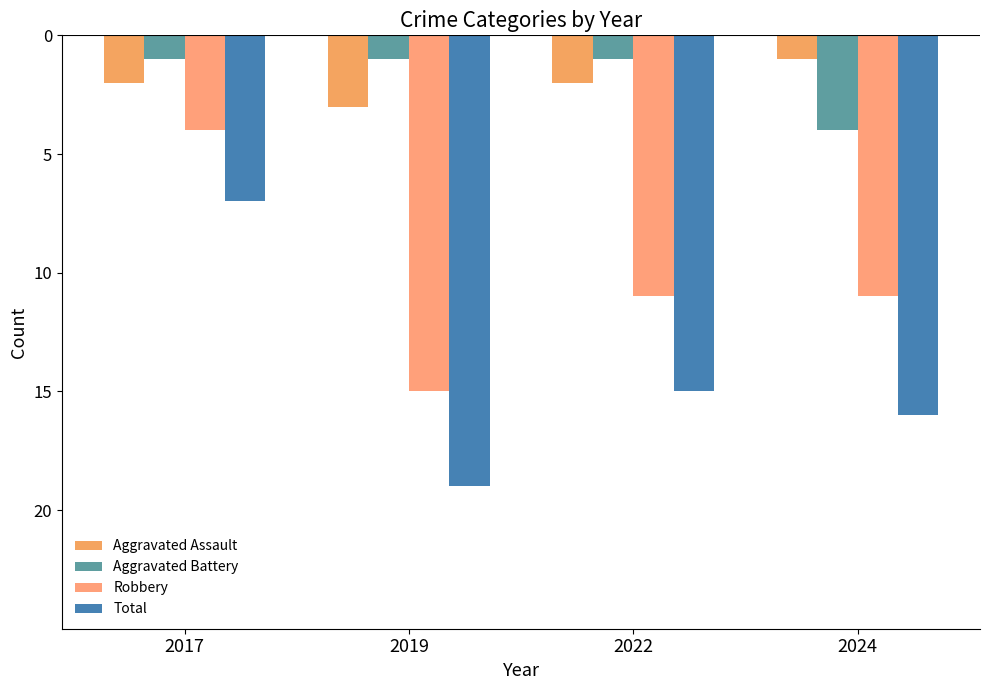

Are the bars grouped side by side (vs. stacked)?

Yes